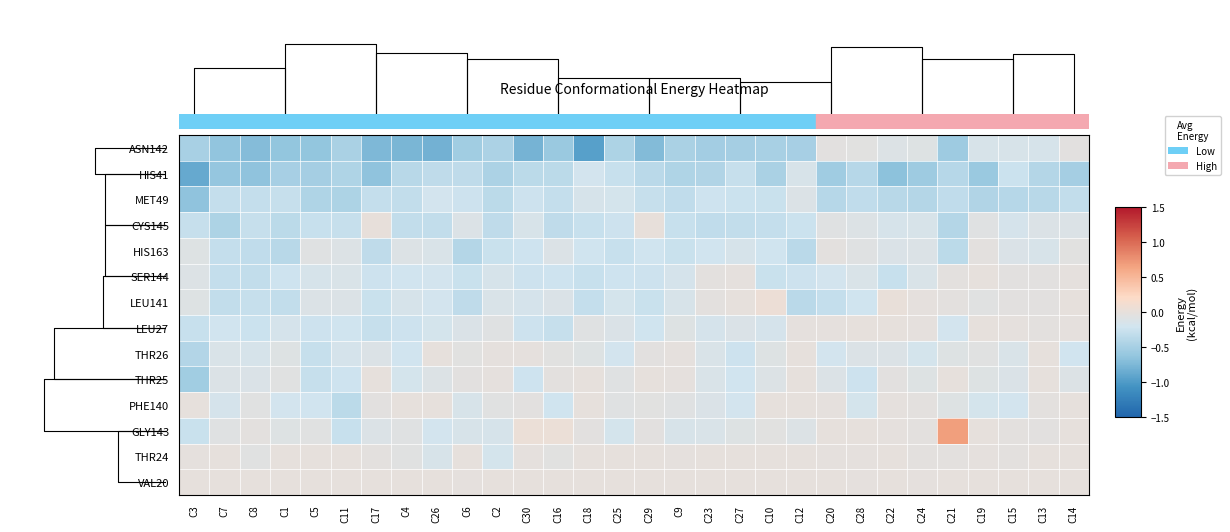

Reading left to right, transcribe all the data shown in this chart.

ASN142: C3=-0.5	C7=-0.6	C8=-0.7	C1=-0.6	C5=-0.6	C11=-0.5	C17=-0.7	C4=-0.8	C26=-0.8	C6=-0.5	C2=-0.5	C30=-0.8	C16=-0.6	C18=-0.9	C25=-0.5	C29=-0.7	C9=-0.5	C23=-0.5	C27=-0.5	C10=-0.5	C12=-0.5	C20=-0.0	C28=-0.1	C22=-0.1	C24=-0.1	C21=-0.6	C19=-0.1	C15=-0.2	C13=-0.2	C14=-0.0
HIS41: C3=-0.9	C7=-0.6	C8=-0.6	C1=-0.5	C5=-0.5	C11=-0.4	C17=-0.7	C4=-0.4	C26=-0.3	C6=-0.3	C2=-0.5	C30=-0.4	C16=-0.4	C18=-0.2	C25=-0.3	C29=-0.4	C9=-0.4	C23=-0.4	C27=-0.3	C10=-0.5	C12=-0.1	C20=-0.5	C28=-0.4	C22=-0.7	C24=-0.6	C21=-0.4	C19=-0.6	C15=-0.3	C13=-0.4	C14=-0.5
MET49: C3=-0.6	C7=-0.3	C8=-0.3	C1=-0.3	C5=-0.4	C11=-0.5	C17=-0.3	C4=-0.3	C26=-0.2	C6=-0.2	C2=-0.4	C30=-0.2	C16=-0.3	C18=-0.2	C25=-0.2	C29=-0.3	C9=-0.3	C23=-0.2	C27=-0.3	C10=-0.3	C12=-0.1	C20=-0.4	C28=-0.3	C22=-0.4	C24=-0.4	C21=-0.3	C19=-0.4	C15=-0.4	C13=-0.4	C14=-0.3
CYS145: C3=-0.3	C7=-0.4	C8=-0.3	C1=-0.4	C5=-0.3	C11=-0.3	C17=0.0	C4=-0.3	C26=-0.3	C6=-0.1	C2=-0.3	C30=-0.1	C16=-0.3	C18=-0.3	C25=-0.2	C29=0.0	C9=-0.3	C23=-0.3	C27=-0.3	C10=-0.3	C12=-0.3	C20=-0.1	C28=-0.1	C22=-0.2	C24=-0.1	C21=-0.4	C19=-0.1	C15=-0.2	C13=-0.1	C14=-0.1
HIS163: C3=-0.1	C7=-0.3	C8=-0.3	C1=-0.4	C5=-0.1	C11=-0.1	C17=-0.3	C4=-0.1	C26=-0.1	C6=-0.4	C2=-0.3	C30=-0.2	C16=-0.1	C18=-0.2	C25=-0.3	C29=-0.2	C9=-0.3	C23=-0.2	C27=-0.2	C10=-0.2	C12=-0.4	C20=-0.0	C28=-0.1	C22=-0.1	C24=-0.1	C21=-0.4	C19=-0.0	C15=-0.1	C13=-0.1	C14=-0.1
SER144: C3=-0.1	C7=-0.3	C8=-0.3	C1=-0.2	C5=-0.2	C11=-0.1	C17=-0.2	C4=-0.2	C26=-0.2	C6=-0.3	C2=-0.2	C30=-0.2	C16=-0.2	C18=-0.3	C25=-0.2	C29=-0.2	C9=-0.2	C23=-0.0	C27=-0.0	C10=-0.3	C12=-0.2	C20=-0.2	C28=-0.1	C22=-0.3	C24=-0.1	C21=-0.0	C19=-0.0	C15=-0.0	C13=-0.0	C14=-0.0
LEU141: C3=-0.1	C7=-0.3	C8=-0.3	C1=-0.3	C5=-0.1	C11=-0.1	C17=-0.3	C4=-0.2	C26=-0.2	C6=-0.3	C2=-0.1	C30=-0.2	C16=-0.1	C18=-0.3	C25=-0.2	C29=-0.3	C9=-0.1	C23=-0.0	C27=-0.0	C10=0.0	C12=-0.4	C20=-0.3	C28=-0.2	C22=0.0	C24=-0.0	C21=-0.0	C19=-0.1	C15=-0.0	C13=-0.0	C14=-0.0
LEU27: C3=-0.3	C7=-0.2	C8=-0.2	C1=-0.2	C5=-0.2	C11=-0.2	C17=-0.3	C4=-0.2	C26=-0.2	C6=-0.1	C2=-0.1	C30=-0.2	C16=-0.3	C18=-0.1	C25=-0.1	C29=-0.2	C9=-0.1	C23=-0.2	C27=-0.1	C10=-0.2	C12=-0.0	C20=-0.0	C28=-0.0	C22=-0.0	C24=-0.0	C21=-0.2	C19=-0.0	C15=-0.0	C13=-0.0	C14=-0.0
THR26: C3=-0.4	C7=-0.1	C8=-0.2	C1=-0.1	C5=-0.3	C11=-0.2	C17=-0.1	C4=-0.2	C26=-0.0	C6=-0.0	C2=-0.0	C30=-0.0	C16=-0.1	C18=-0.1	C25=-0.2	C29=-0.0	C9=-0.0	C23=-0.1	C27=-0.2	C10=-0.1	C12=-0.0	C20=-0.2	C28=-0.1	C22=-0.1	C24=-0.2	C21=-0.1	C19=-0.1	C15=-0.1	C13=-0.0	C14=-0.2
THR25: C3=-0.5	C7=-0.1	C8=-0.1	C1=-0.1	C5=-0.3	C11=-0.2	C17=-0.0	C4=-0.2	C26=-0.1	C6=-0.0	C2=-0.0	C30=-0.2	C16=-0.0	C18=-0.0	C25=-0.1	C29=-0.0	C9=-0.0	C23=-0.1	C27=-0.2	C10=-0.1	C12=-0.0	C20=-0.1	C28=-0.2	C22=-0.0	C24=-0.1	C21=-0.0	C19=-0.1	C15=-0.1	C13=-0.0	C14=-0.1
PHE140: C3=-0.0	C7=-0.2	C8=-0.1	C1=-0.2	C5=-0.2	C11=-0.4	C17=-0.0	C4=-0.0	C26=-0.0	C6=-0.1	C2=-0.1	C30=-0.0	C16=-0.2	C18=-0.0	C25=-0.1	C29=-0.1	C9=-0.1	C23=-0.1	C27=-0.2	C10=-0.0	C12=-0.0	C20=-0.0	C28=-0.2	C22=-0.0	C24=-0.0	C21=-0.1	C19=-0.2	C15=-0.2	C13=-0.0	C14=-0.0
GLY143: C3=-0.3	C7=-0.1	C8=-0.0	C1=-0.1	C5=-0.1	C11=-0.3	C17=-0.1	C4=-0.1	C26=-0.2	C6=-0.1	C2=-0.2	C30=0.0	C16=0.0	C18=-0.0	C25=-0.2	C29=-0.0	C9=-0.1	C23=-0.1	C27=-0.1	C10=-0.1	C12=-0.1	C20=-0.0	C28=-0.0	C22=-0.0	C24=-0.0	C21=0.7	C19=-0.0	C15=-0.0	C13=-0.0	C14=-0.0
THR24: C3=-0.0	C7=-0.0	C8=-0.1	C1=-0.0	C5=-0.0	C11=-0.0	C17=-0.0	C4=-0.1	C26=-0.1	C6=-0.0	C2=-0.2	C30=-0.0	C16=-0.0	C18=-0.0	C25=-0.0	C29=-0.0	C9=-0.0	C23=-0.0	C27=-0.0	C10=-0.0	C12=-0.0	C20=-0.0	C28=-0.0	C22=-0.0	C24=-0.0	C21=-0.0	C19=-0.0	C15=-0.0	C13=-0.0	C14=-0.0
VAL20: C3=-0.0	C7=-0.0	C8=-0.0	C1=-0.0	C5=-0.0	C11=-0.0	C17=-0.0	C4=-0.0	C26=-0.0	C6=-0.0	C2=-0.0	C30=-0.0	C16=-0.0	C18=-0.0	C25=-0.0	C29=-0.0	C9=-0.0	C23=-0.0	C27=-0.0	C10=-0.0	C12=-0.0	C20=-0.0	C28=-0.0	C22=-0.0	C24=-0.0	C21=-0.0	C19=-0.0	C15=-0.0	C13=-0.0	C14=-0.0